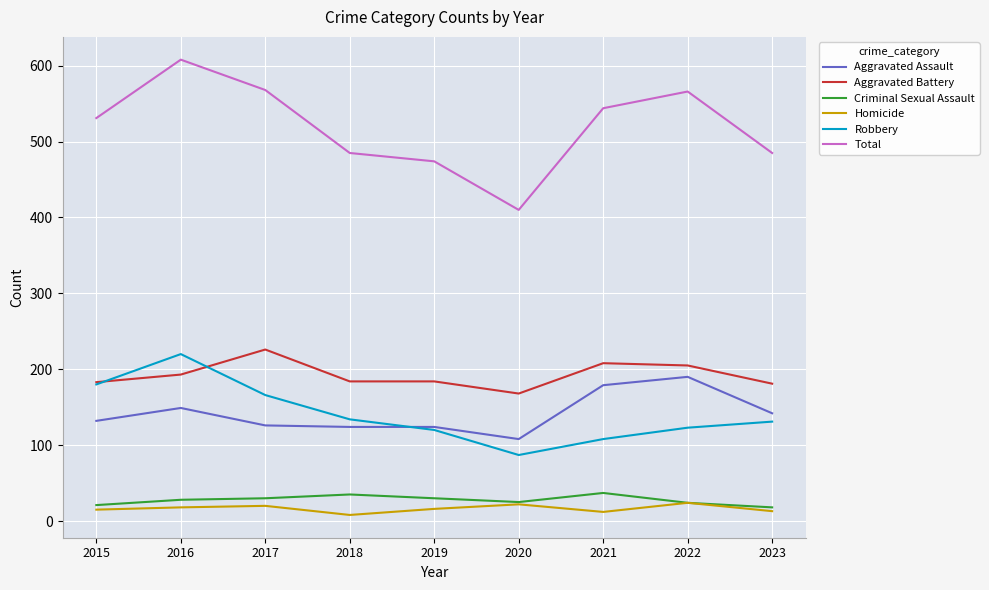

At which label does Aggravated Battery reach its minimum?

2020